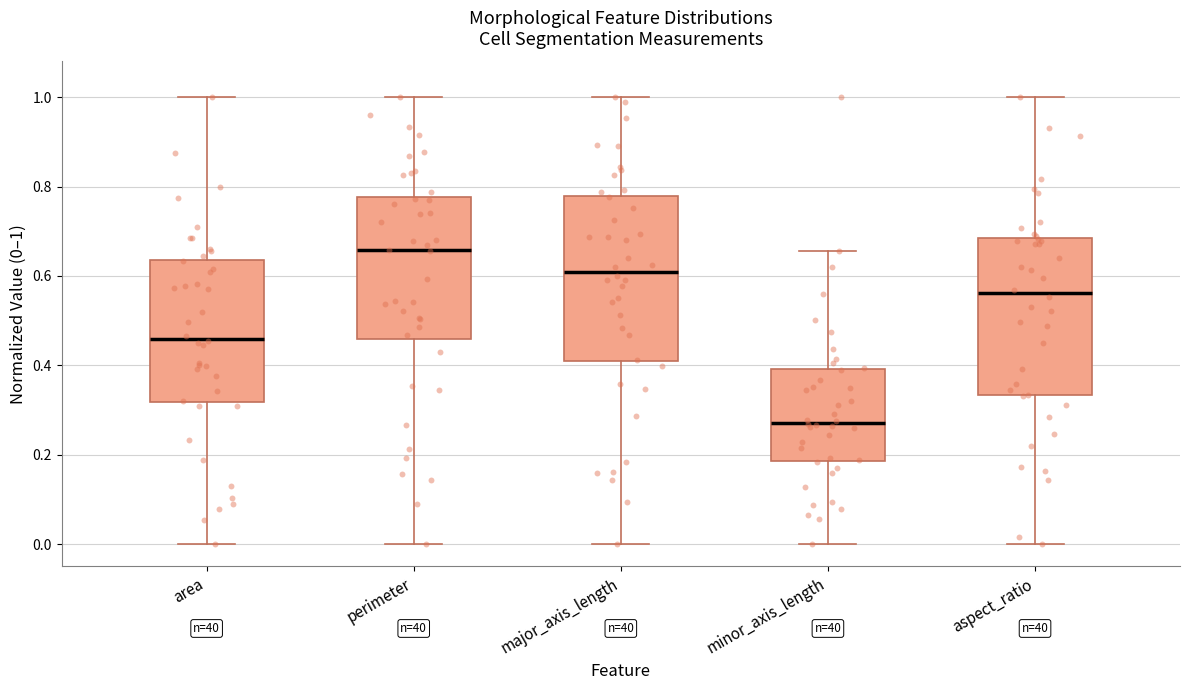

Reading left to right, transcribe this box plot: for each box, give where its median line is, the range the box spans, and where its two whiskers end, as read against the y-axis. The values are not printed on the chart, so give them approximately, as read against the axis.

area: median 0.46, box 0.32 to 0.64, whiskers 0.00 to 1.00
perimeter: median 0.66, box 0.46 to 0.78, whiskers 0.00 to 1.00
major_axis_length: median 0.60, box 0.40 to 0.78, whiskers 0.00 to 1.00
minor_axis_length: median 0.28, box 0.18 to 0.40, whiskers 0.00 to 0.66
aspect_ratio: median 0.56, box 0.34 to 0.68, whiskers 0.00 to 1.00